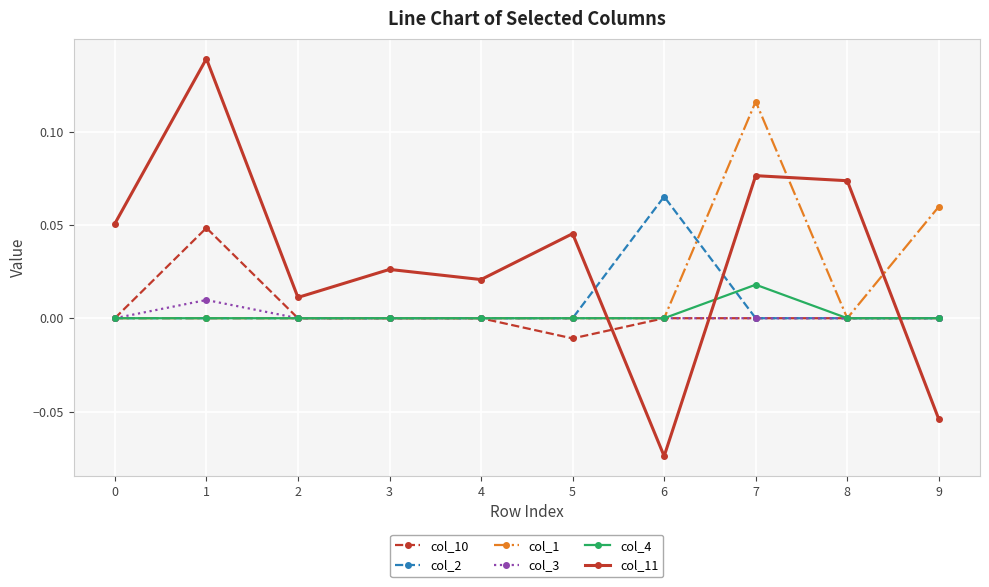

True or false: col_10 has more than 0 interior local peaks.

True